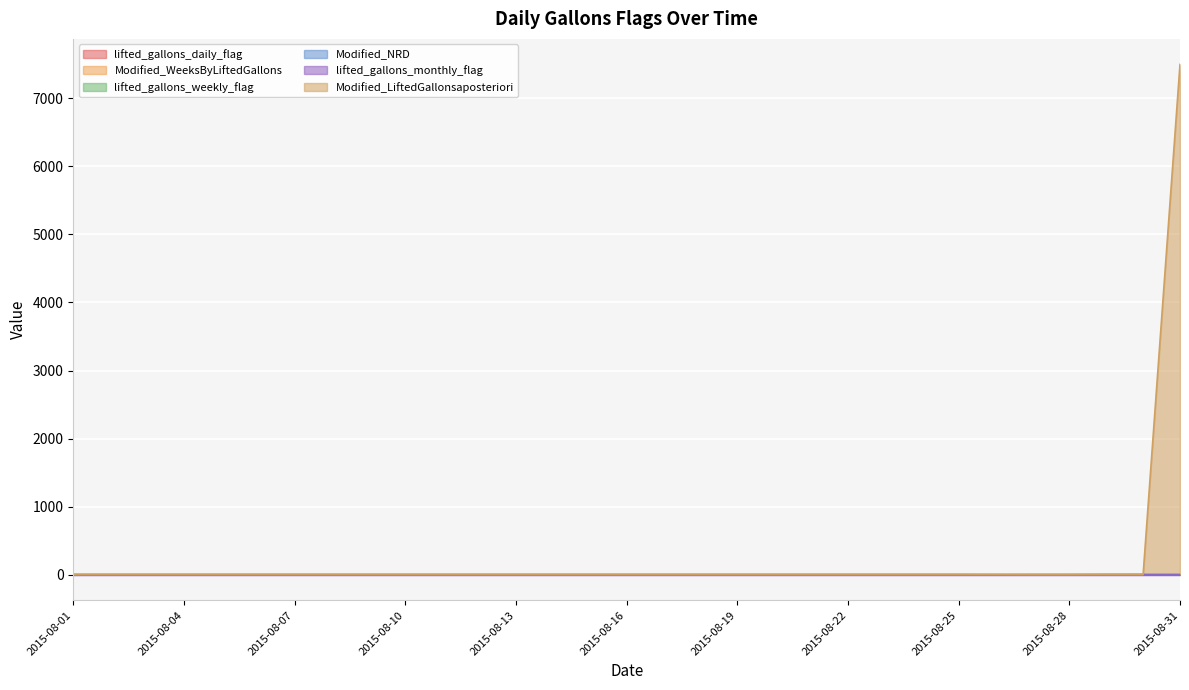

How many values in Modified_LiftedGallonsaposteriori are below zero?

2